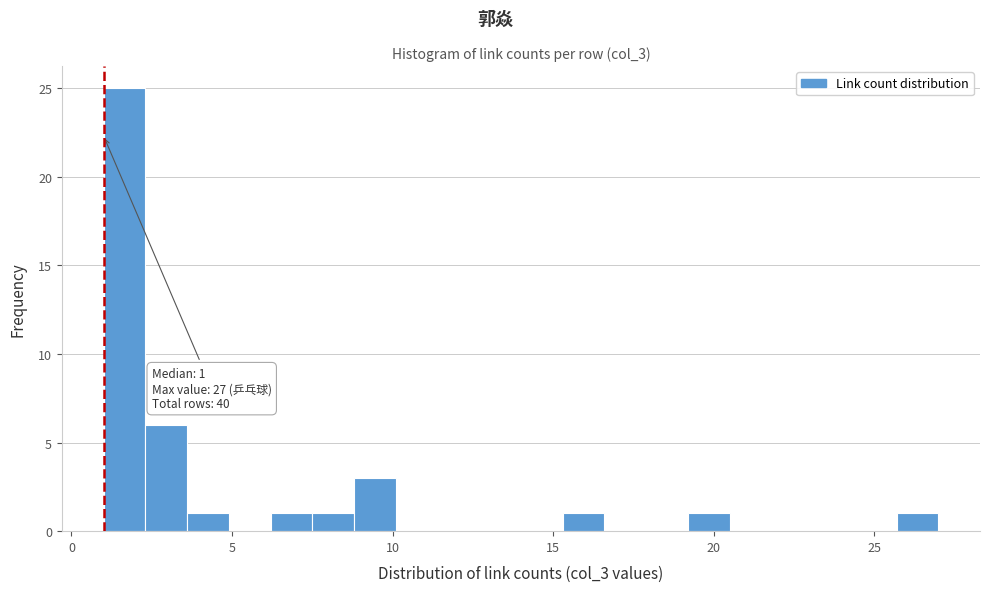

Around what value on the x-axis is the tallest bar? Give the approximate position of its centre, as read against the axis.

1.5